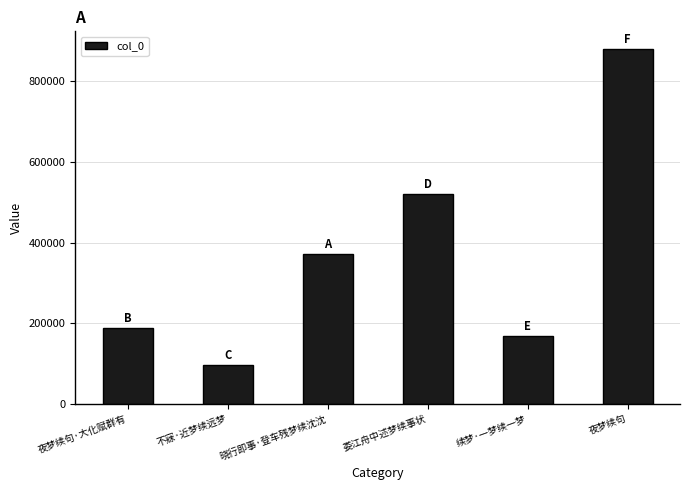

List the labels in order of value, smallest first.

不寐·近梦续远梦, 续梦·一梦续一梦, 夜梦续句·大化赋群有, 晓行即事·登车残梦续沈沈, 娄江舟中述梦续事状, 夜梦续句